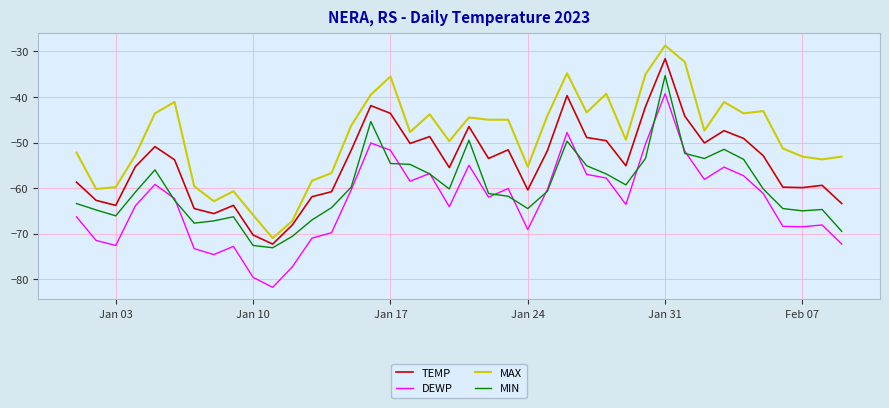

Which series has the largest total across all categories?

MAX